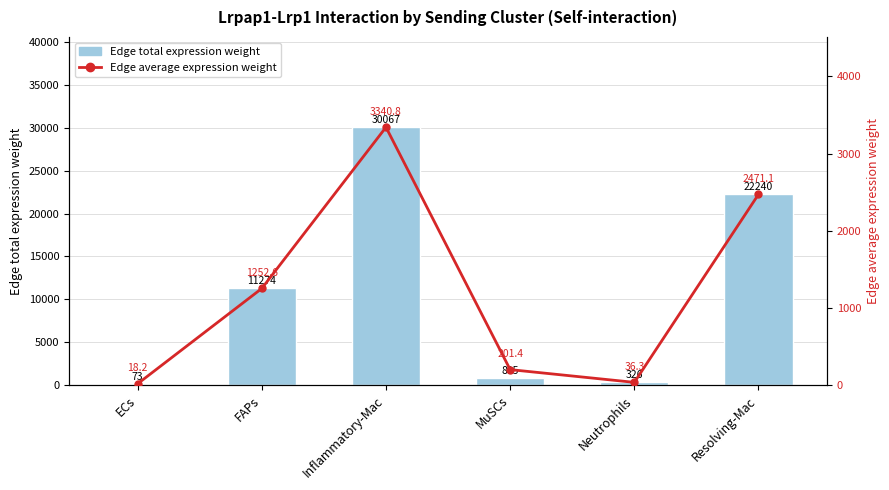

What is the minimum value for Edge total expression weight?

72.6